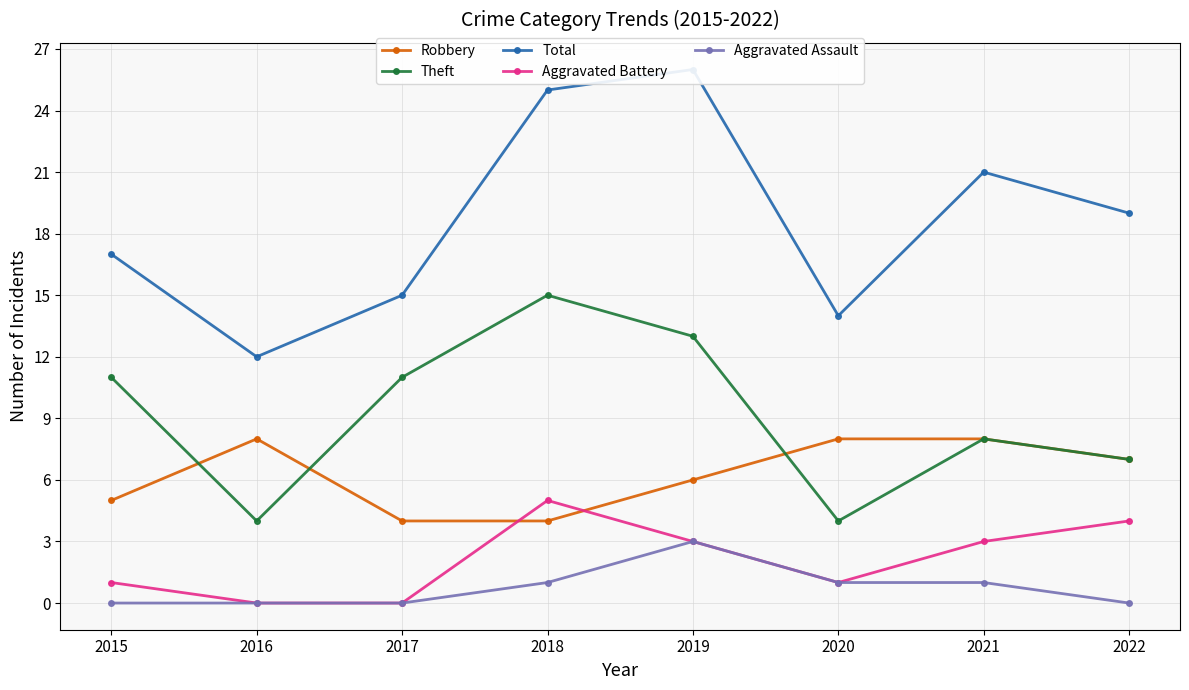

What is the value of the Total point at the 5th from the left?

26